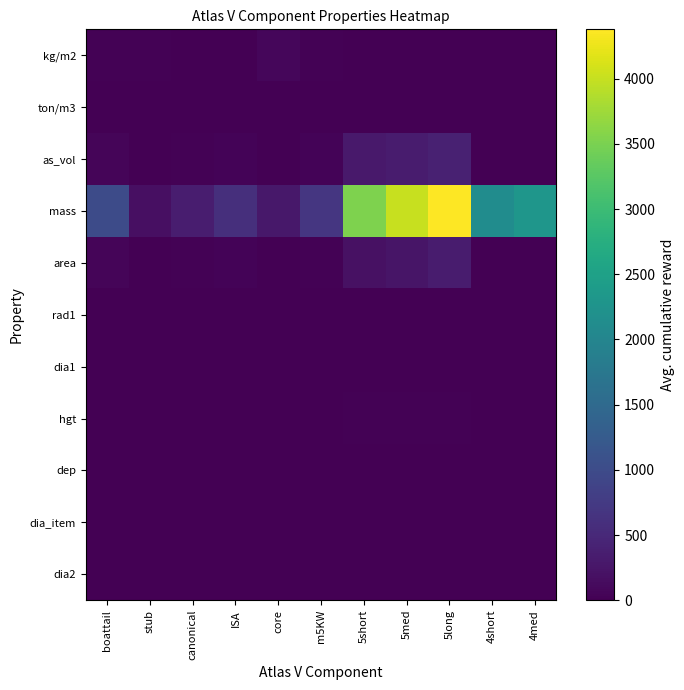

Reading right to left, extract all data points from this chart.

kg/m2: 4med=0.0	4short=0.0	5long=10.8	5med=11.7	5short=11.9	m5KW=25.0	core=74.0	ISA=13.0	canonical=10.6	stub=29.2	boattail=17.6
ton/m3: 4med=0.0	4short=0.0	5long=0.0	5med=0.0	5short=0.0	m5KW=0.0	core=0.1	ISA=0.0	canonical=0.0	stub=0.2	boattail=0.0
as_vol: 4med=0.0	4short=0.0	5long=404.3	5med=341.8	5short=295.7	m5KW=36.1	core=3.7	ISA=43.9	canonical=28.7	stub=1.0	boattail=64.1
mass: 4med=2305.0	4short=2127.0	5long=4379.0	5med=4003.0	5short=3524.0	m5KW=700.0	core=284.9	ISA=595.5	canonical=351.6	stub=181.8	boattail=993.0
area: 4med=0.0	4short=0.0	5long=328.2	5med=250.9	5short=204.3	m5KW=28.0	core=3.9	ISA=45.8	canonical=33.3	stub=6.2	boattail=56.3
rad1: 4med=2.1	4short=2.1	5long=2.7	5med=2.7	5short=2.7	m5KW=2.7	core=1.9	ISA=1.9	canonical=1.9	stub=0.3	boattail=2.7
dia1: 4med=4.2	4short=4.2	5long=5.4	5med=5.4	5short=5.4	m5KW=5.4	core=3.8	ISA=3.8	canonical=3.8	stub=0.7	boattail=3.8
hgt: 4med=12.9	4short=12.0	5long=26.5	5med=23.4	5short=20.7	m5KW=1.7	core=0.3	ISA=3.8	canonical=3.0	stub=3.0	boattail=3.8
dep: 4med=0.0	4short=0.0	5long=0.0	5med=0.0	5short=0.0	m5KW=0.0	core=0.0	ISA=0.0	canonical=0.0	stub=0.0	boattail=0.0
dia_item: 4med=4.2	4short=4.2	5long=5.4	5med=5.4	5short=5.4	m5KW=5.4	core=3.8	ISA=3.8	canonical=3.8	stub=0.7	boattail=5.4
dia2: 4med=0.0	4short=0.0	5long=0.0	5med=0.0	5short=0.0	m5KW=5.0	core=0.0	ISA=0.0	canonical=3.1	stub=3.0	boattail=3.8